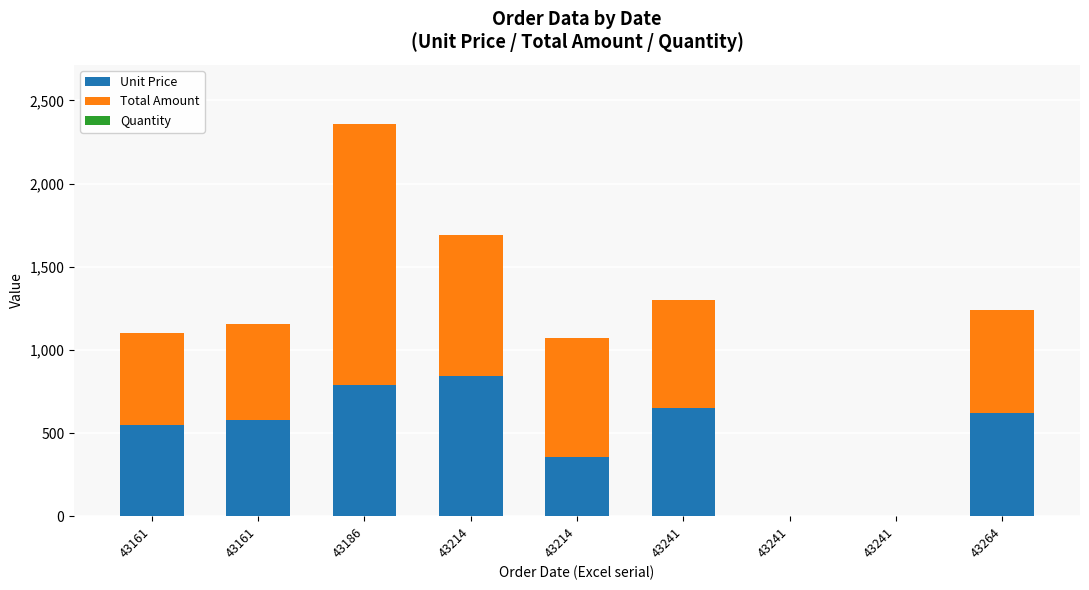

How many series are shown in this chart?

3